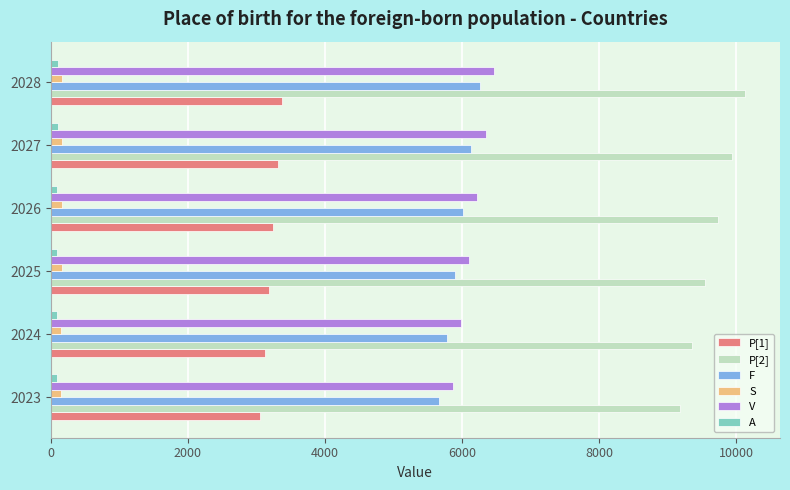

Which series has the largest total across all categories?

P[2]